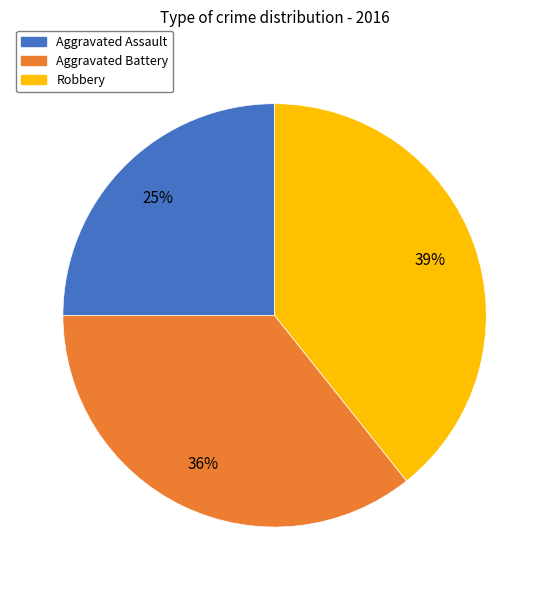

To the nearest percent, what is the combined percentage of Robbery and Aggravated Battery?

75%